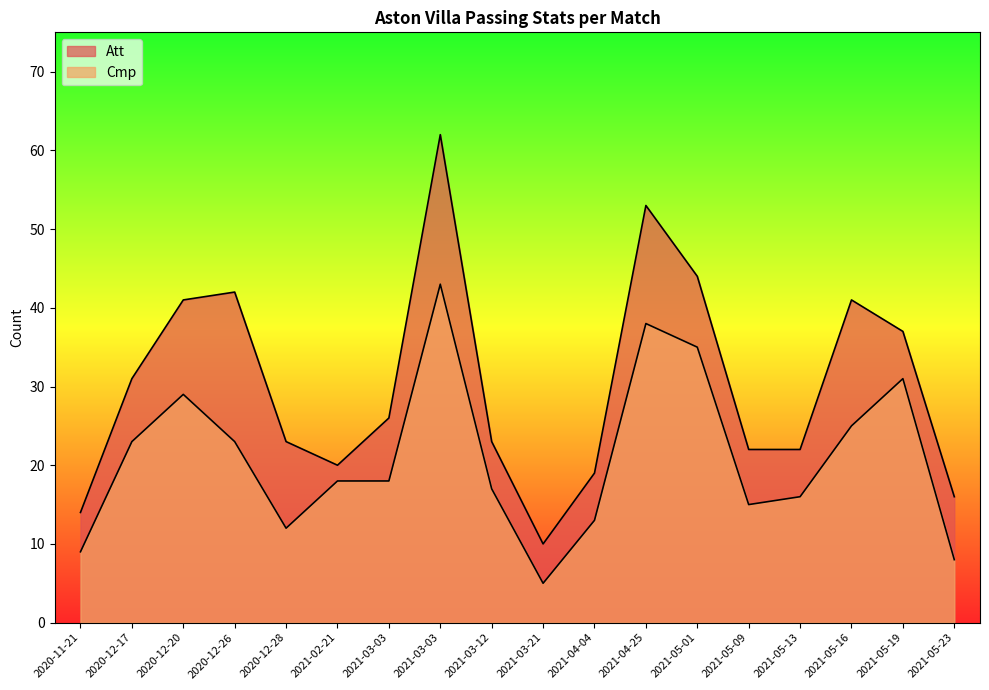

Which series has the largest range (max minus min)?

Att